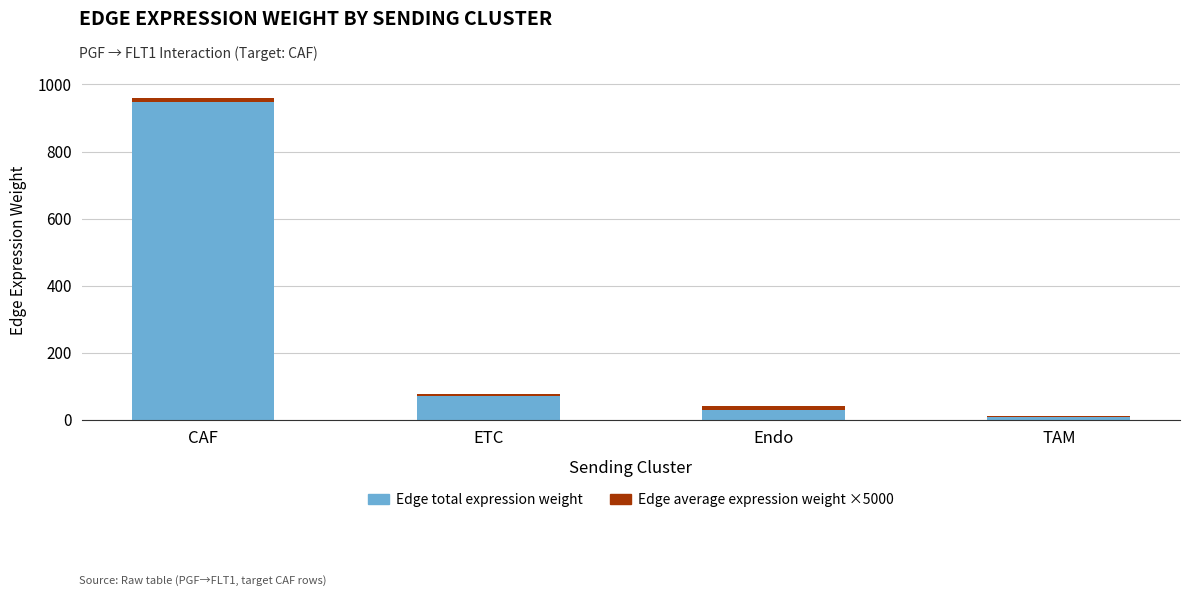

Does the chart contain stacked bars?

Yes